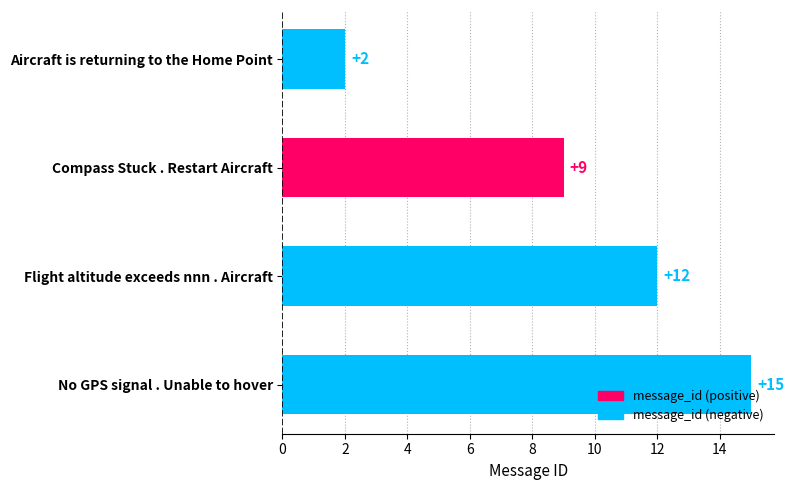

Approximately how many times larger is the value at Compass Stuck . Restart Aircraft compared to No GPS signal . Unable to hover?

0.6